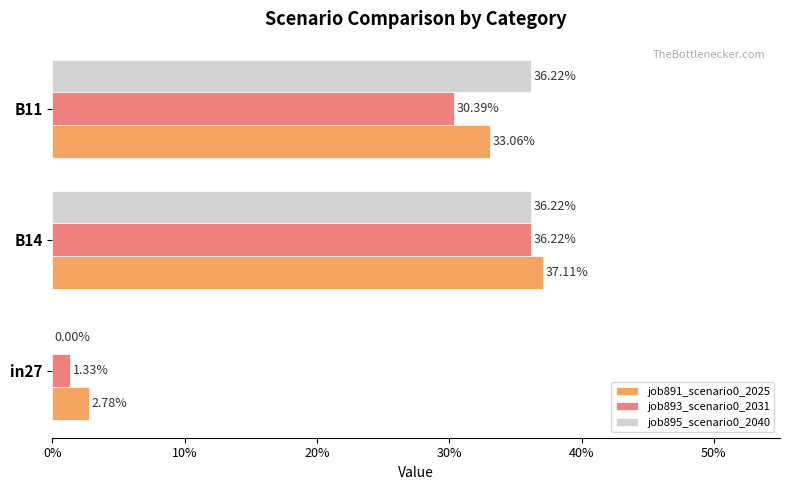

Does the chart contain stacked bars?

No